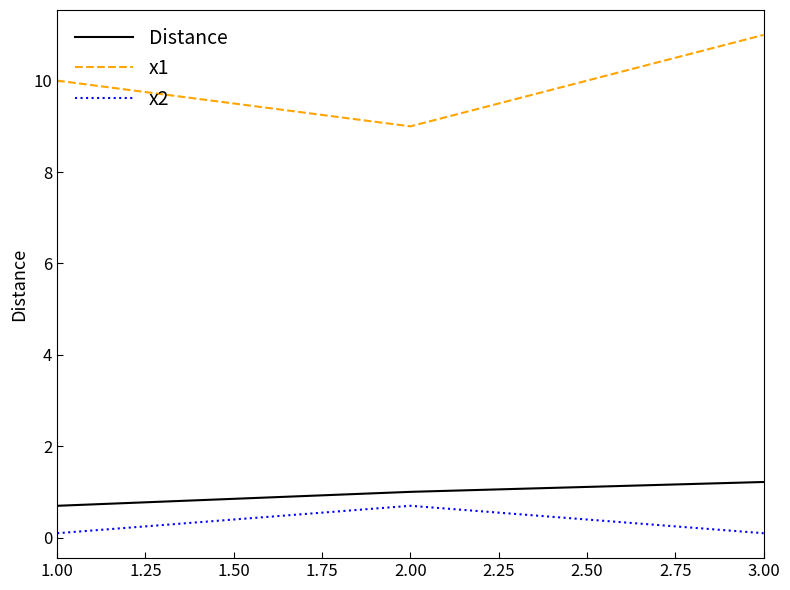

What is the approximate value of Distance at 1.00?

0.7